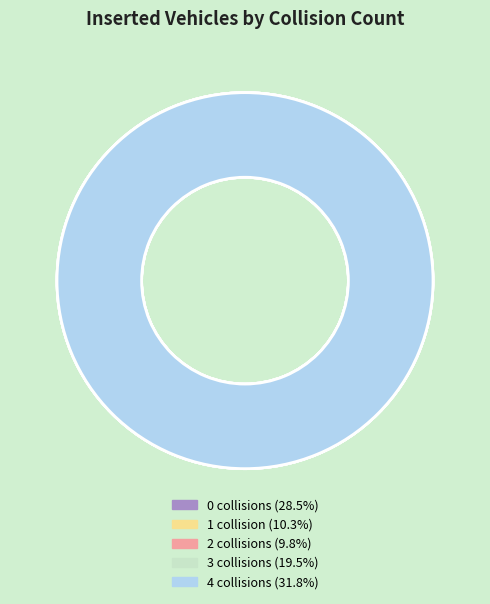

Does 1 represent more than half of the total?

No